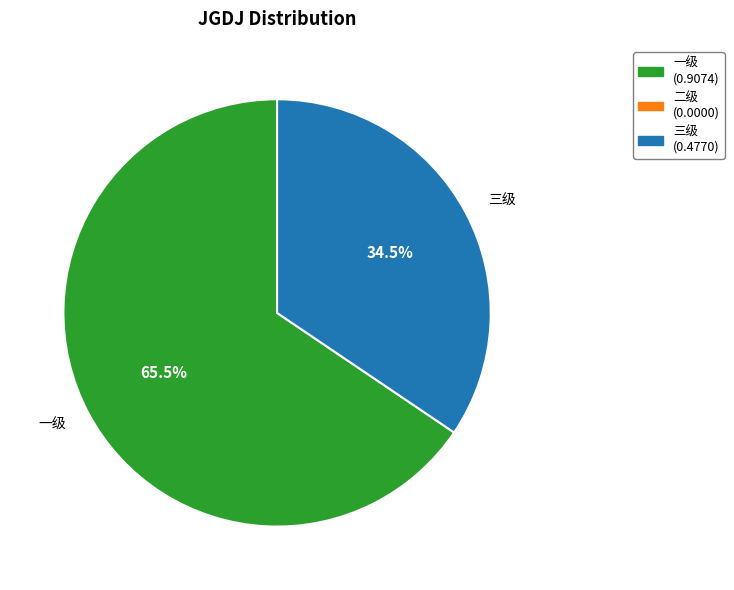

Is the sum of 三级 and 一级 greater than half?

Yes